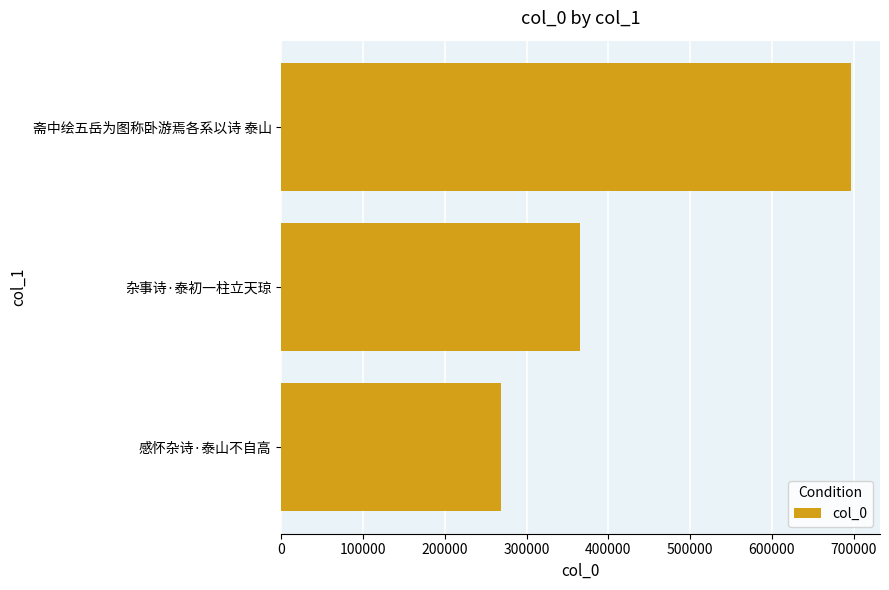

What is the change in value from 感怀杂诗·泰山不自高 to 斋中绘五岳为图称卧游焉各系以诗 泰山?

+429072